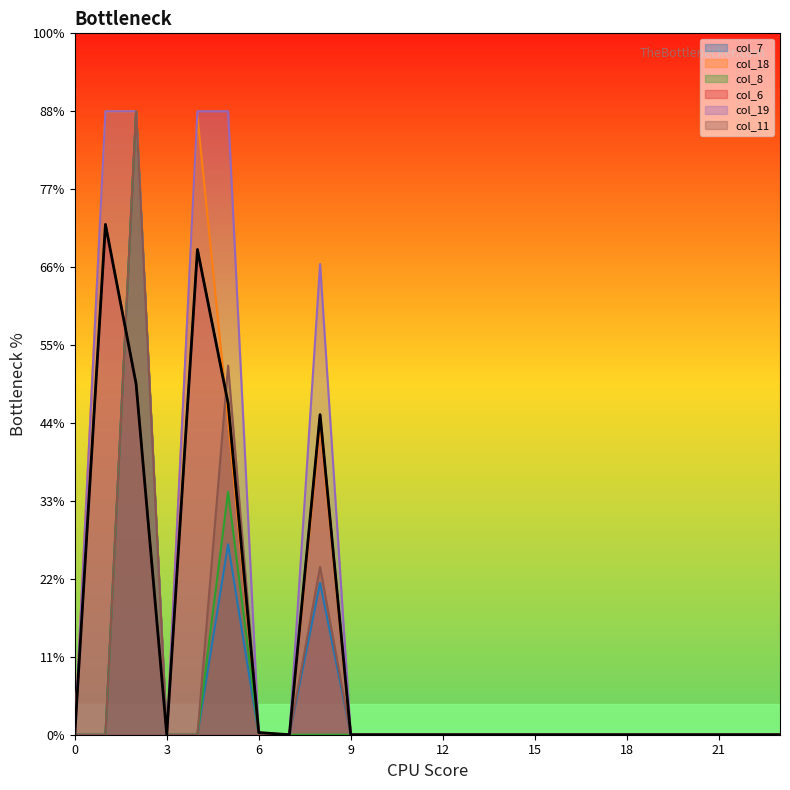

How many data points does each series have?

24